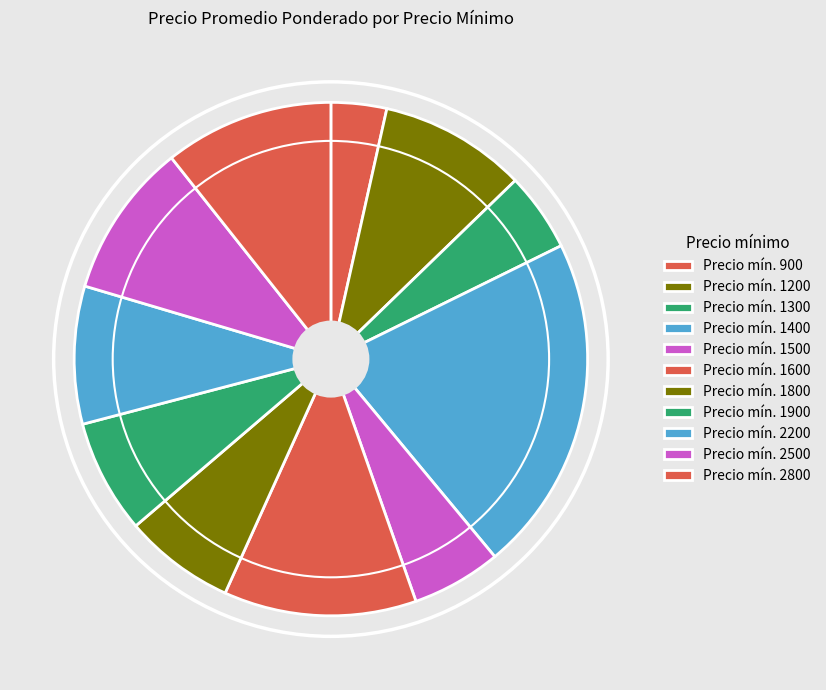

How many segments does this pie chart have?

11